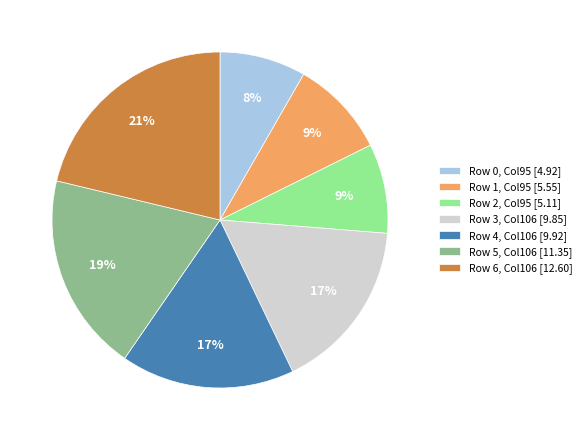

True or false: Row 0 accounts for 16% of the total.

False